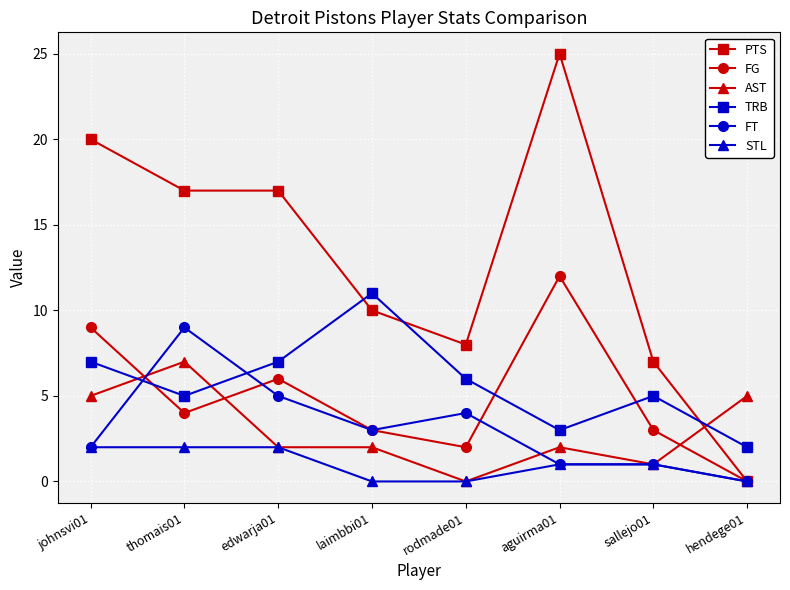

Between which two adjacent categories do TRB and PTS first intersect?

edwarja01 and laimbbi01